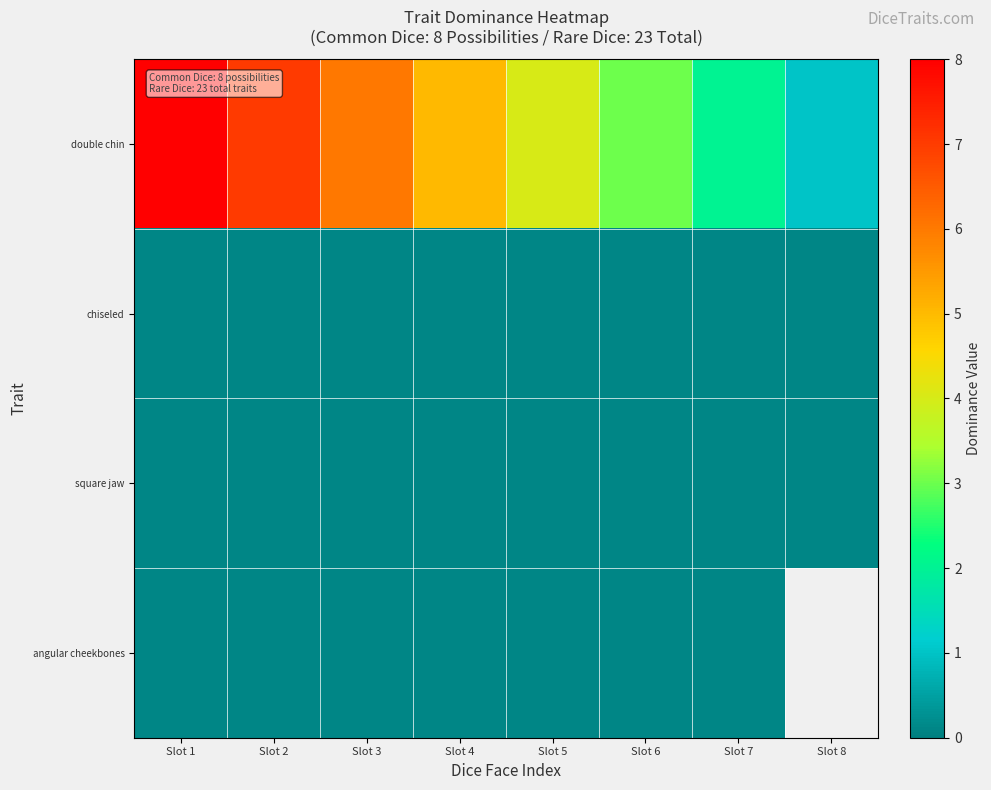

Between Slot 2 and Slot 4, which series saw the biggest shift?

double chin